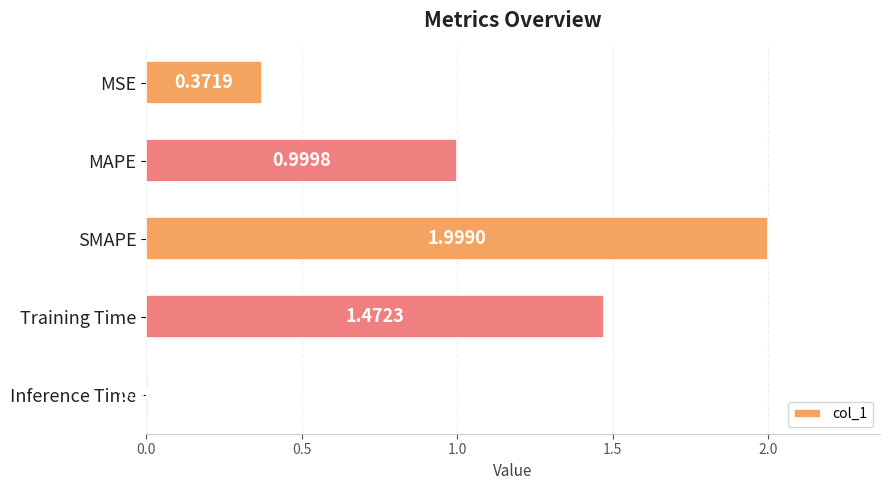

What is the average value?

1.0